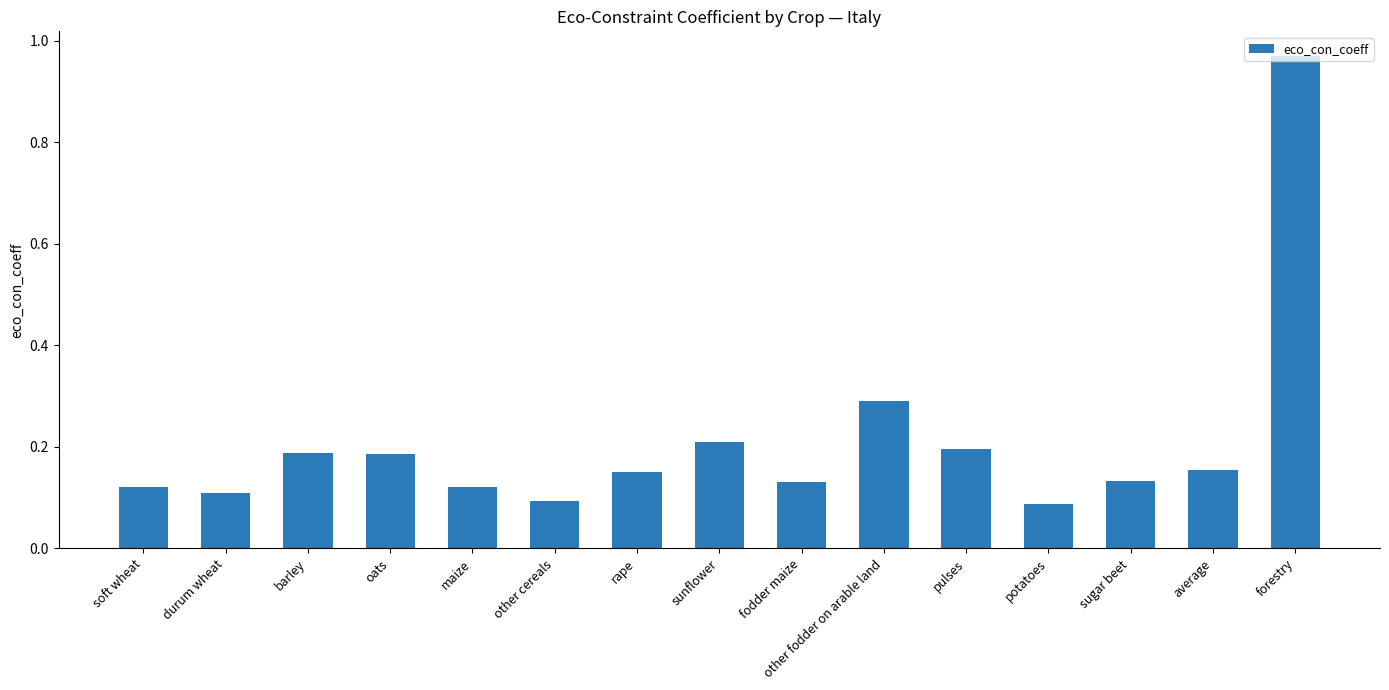

What is the approximate value at other fodder on arable land?

0.3